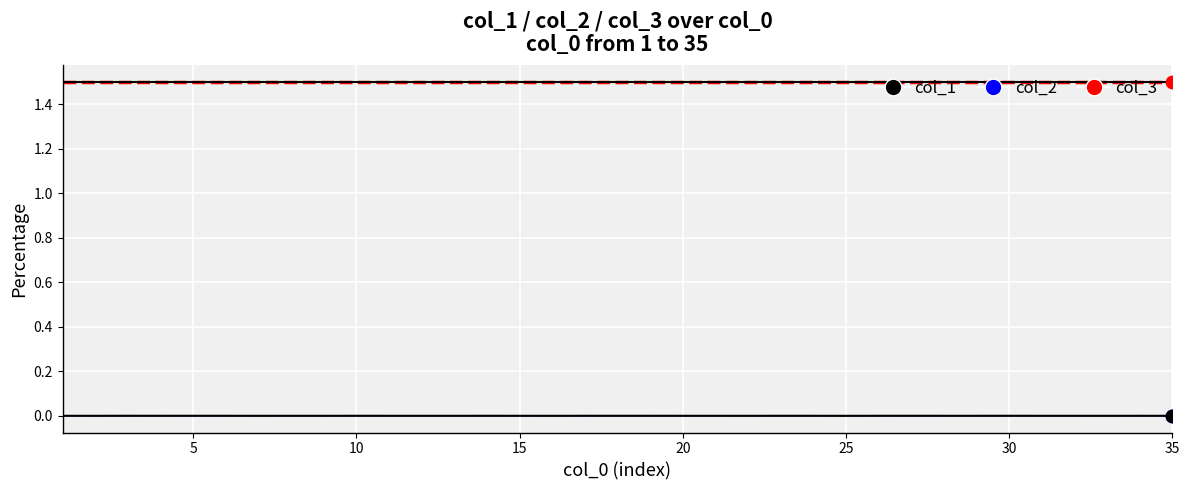

At which category is the sum across all series the highest?

30